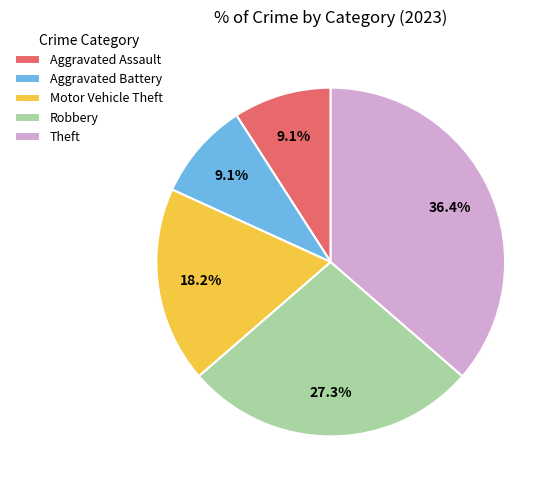

To the nearest percent, what is the combined percentage of Robbery and Aggravated Battery?

36%